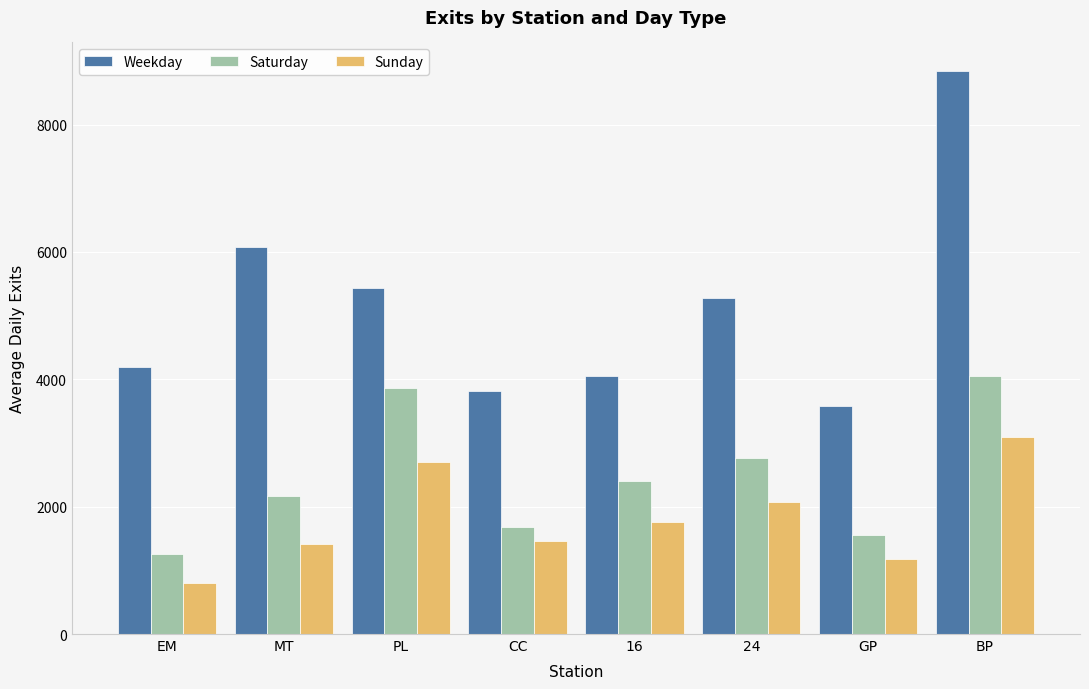

Between PL and 24, which series saw the biggest shift?

Saturday